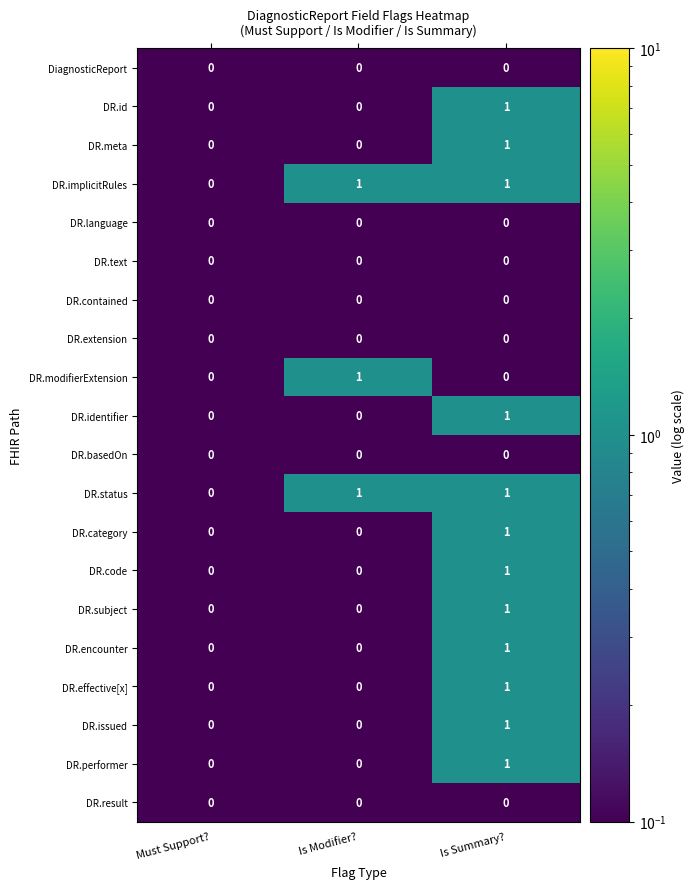

Count the DR.id values in the range 0 to 1.

3